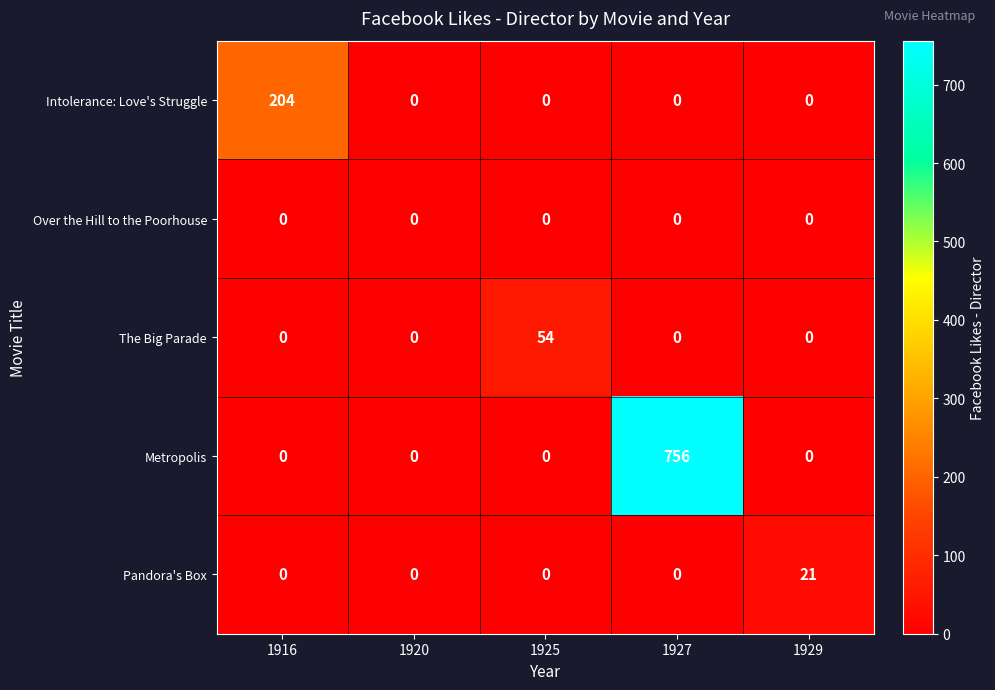

List the series in order of their peak value, highest first.

Metropolis, Intolerance: Love's Struggle, The Big Parade, Pandora's Box, Over the Hill to the Poorhouse